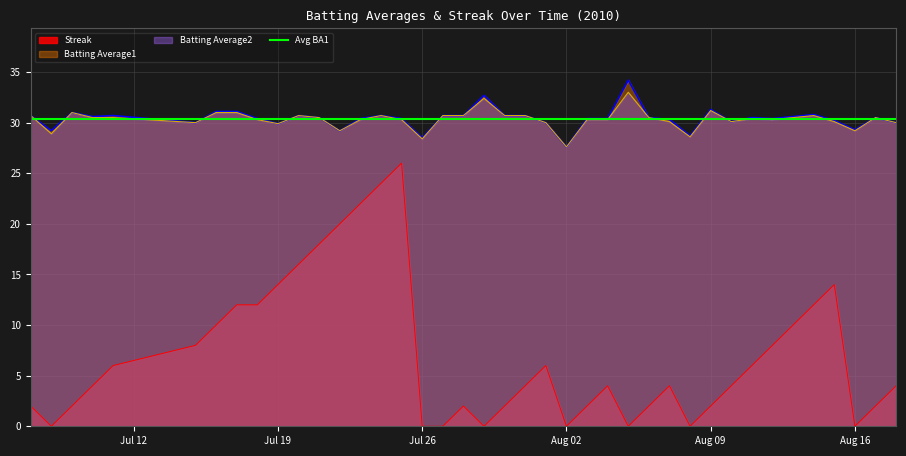

True or false: Batting Average1 and Streak cross at least once.

False